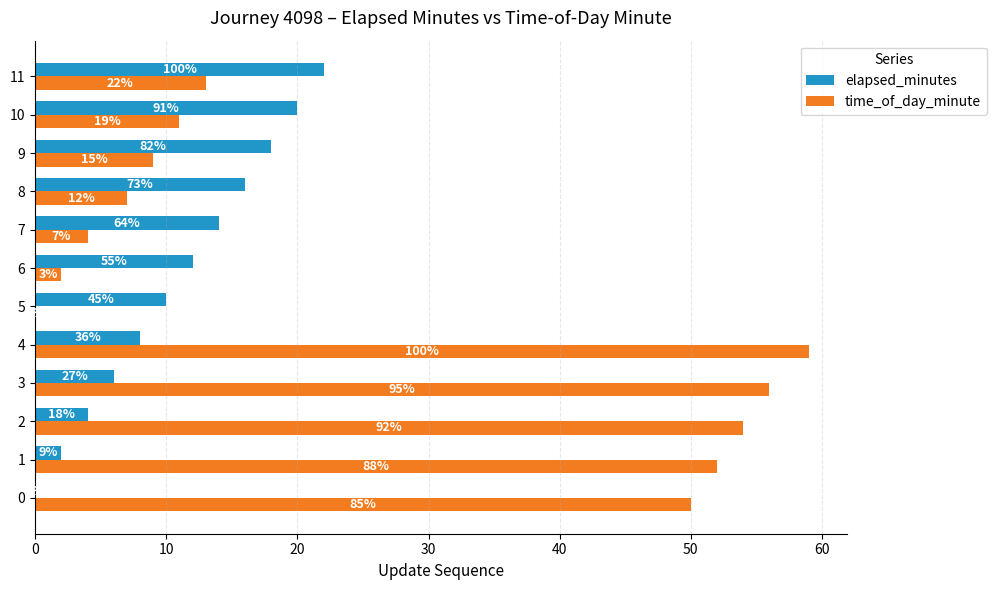

What are all the series names shown in the legend?

elapsed_minutes, time_of_day_minute